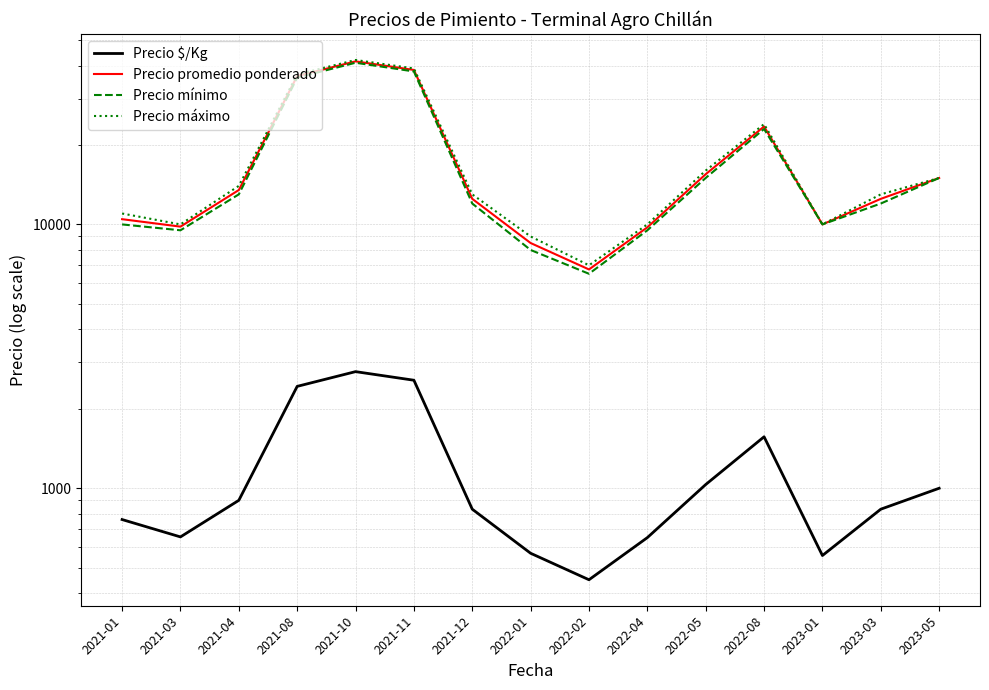

What is the sum of all Precio mínimo values?

258500